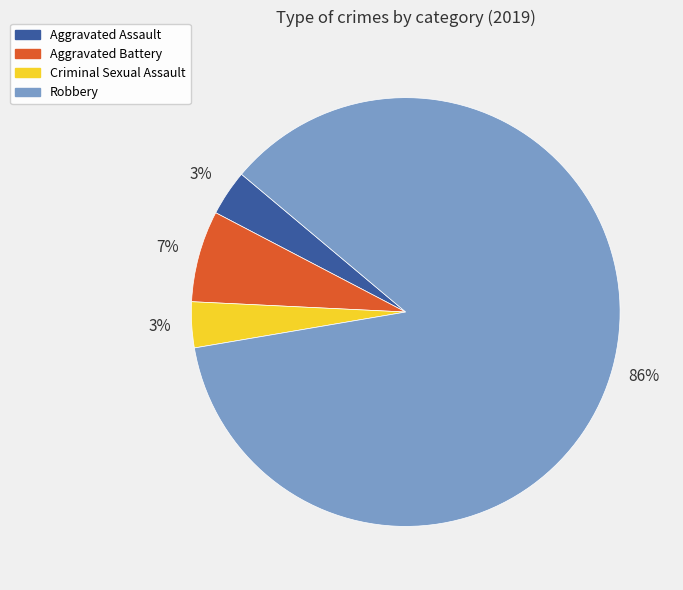

To the nearest percent, what is the average slice percentage?

25%